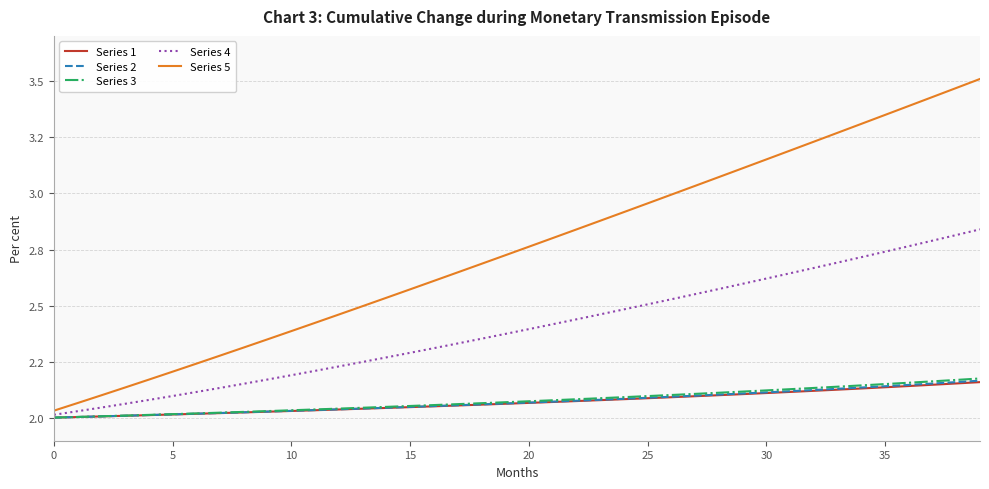

What are all the series names shown in the legend?

Series 1, Series 2, Series 3, Series 4, Series 5